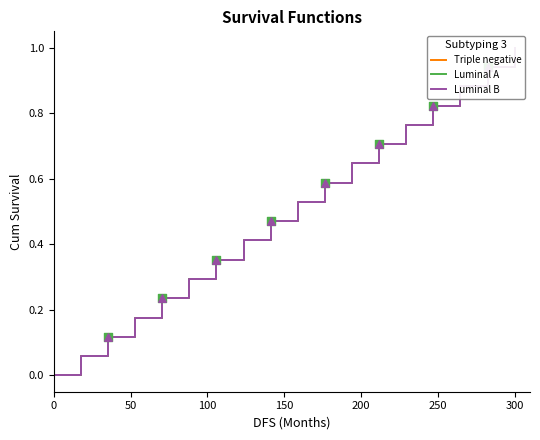

What are all the series names shown in the legend?

Triple negative, Luminal A, Luminal B